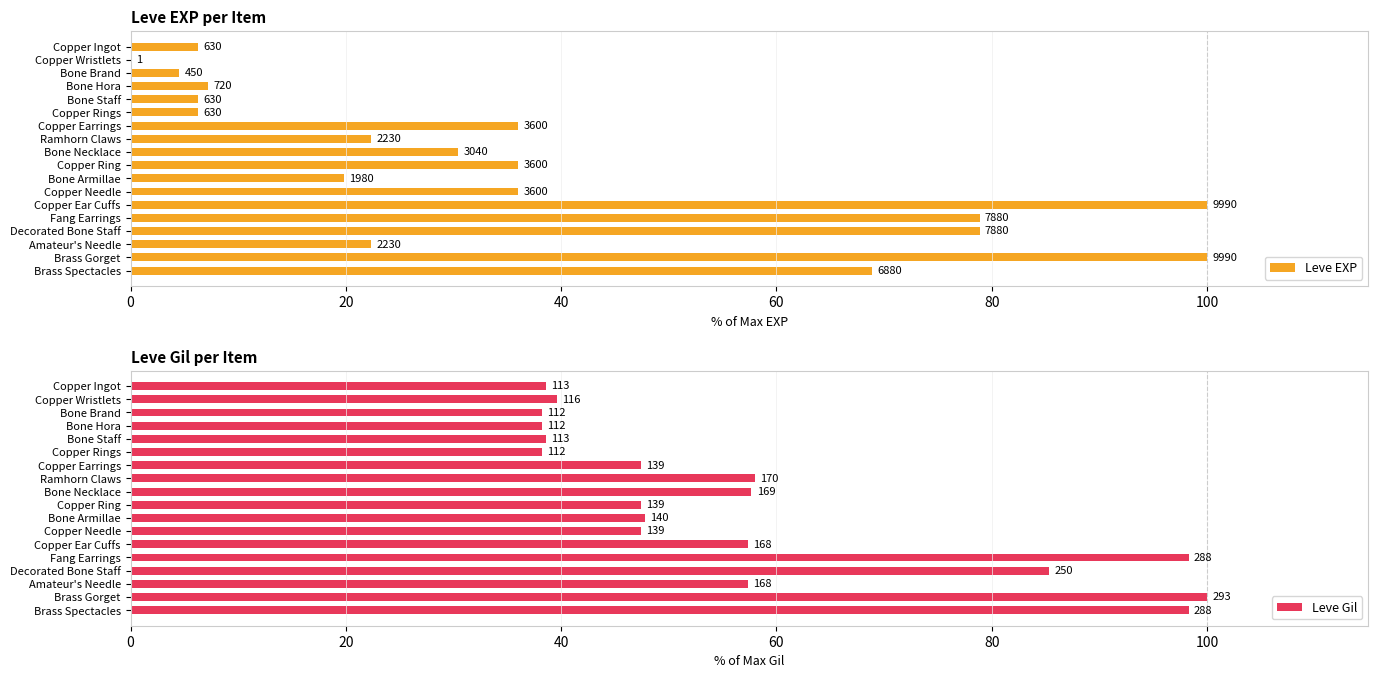

What is the approximate value of Leve EXP at Amateur's Needle?

22.3